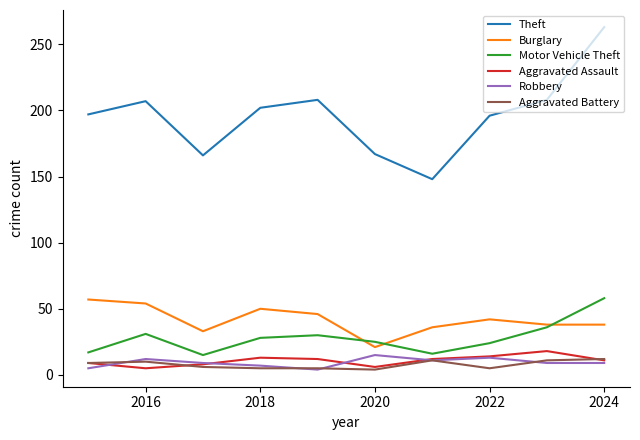

Which series has the largest total across all categories?

Theft